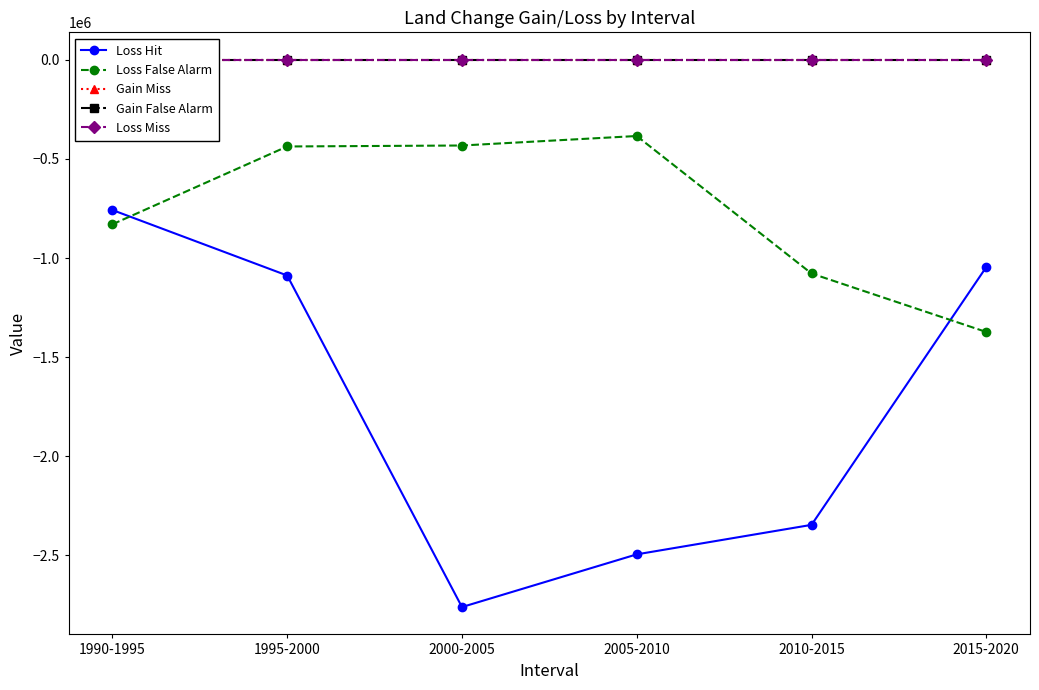

The Loss False Alarm series shows -1078152 at 2010-2015. True or false?

True